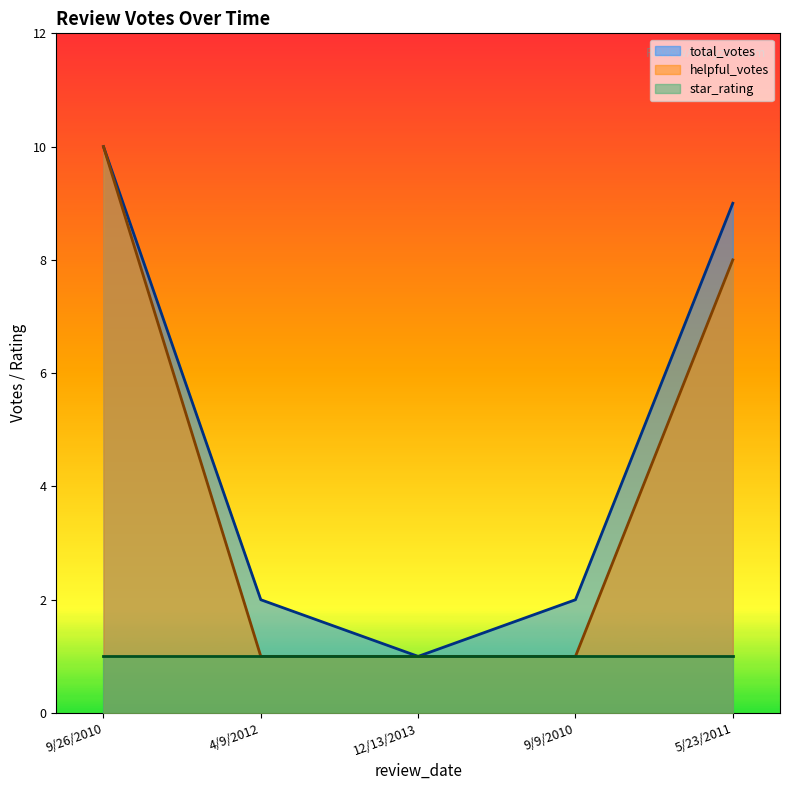

True or false: helpful_votes has a value of 5 at 9/26/2010.

False